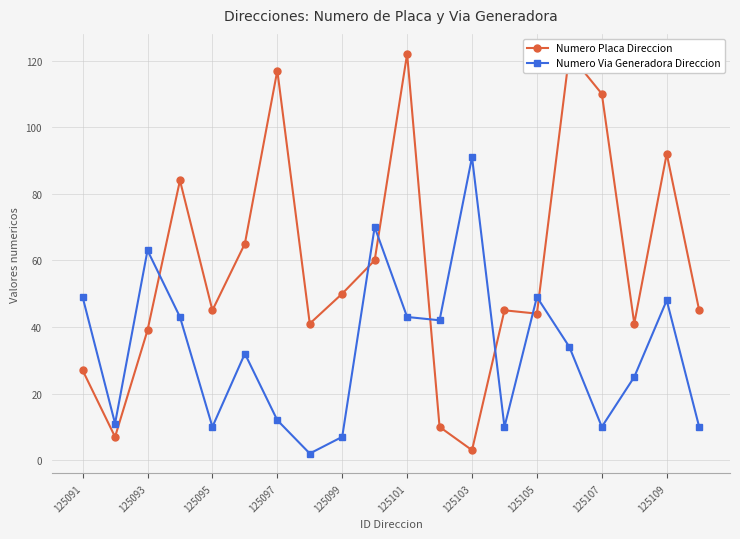

True or false: Numero Placa Direccion has more than 1 interior local peaks.

True